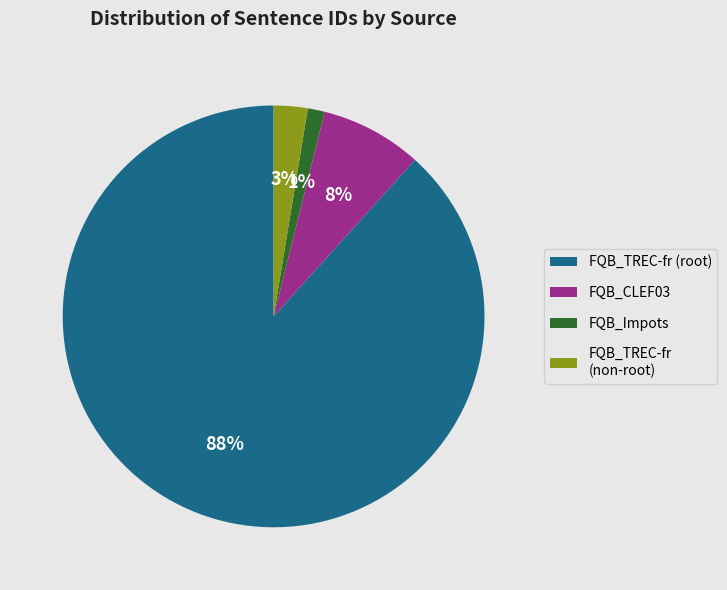

Is it true that FQB_CLEF03 is 1% of the pie?

False